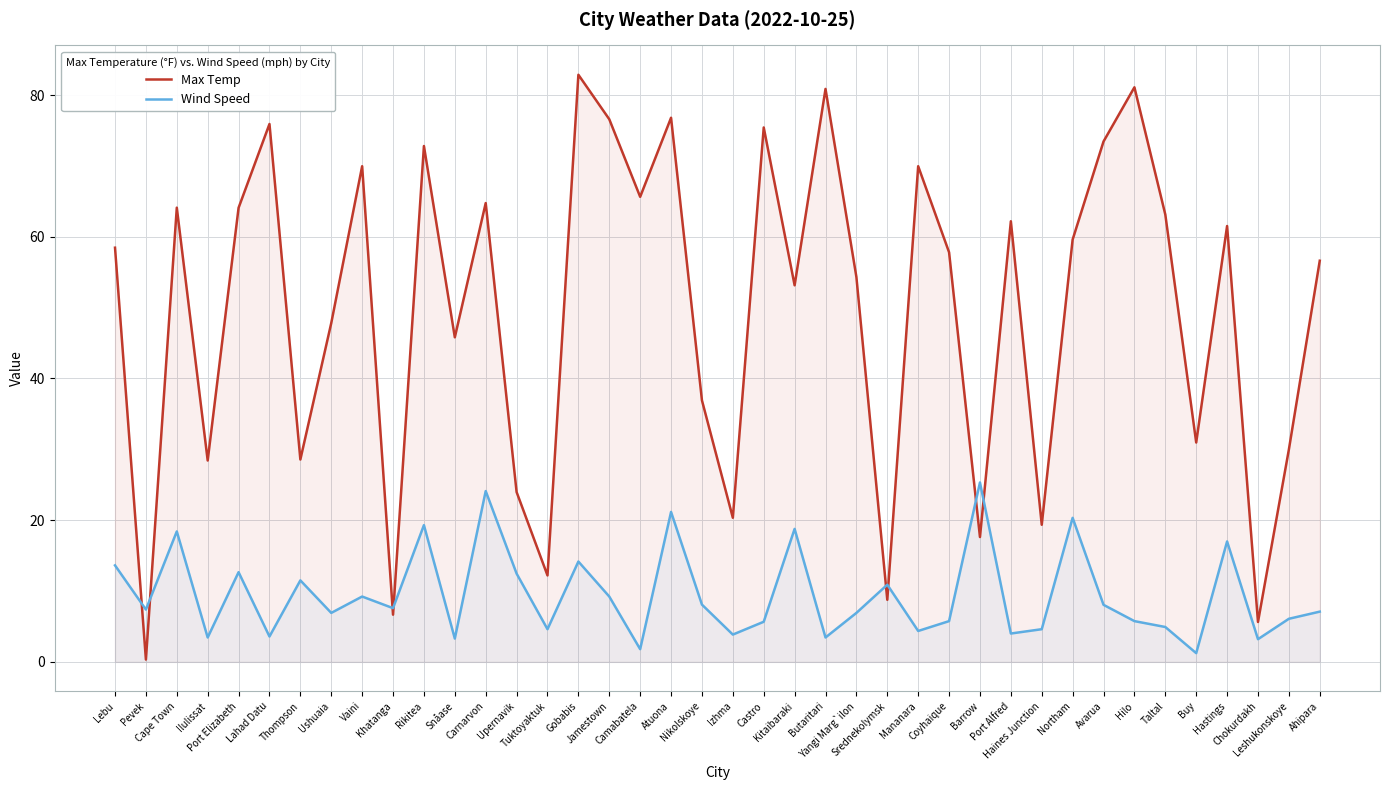

Read the Max Temp value at Ushuaia.

47.8